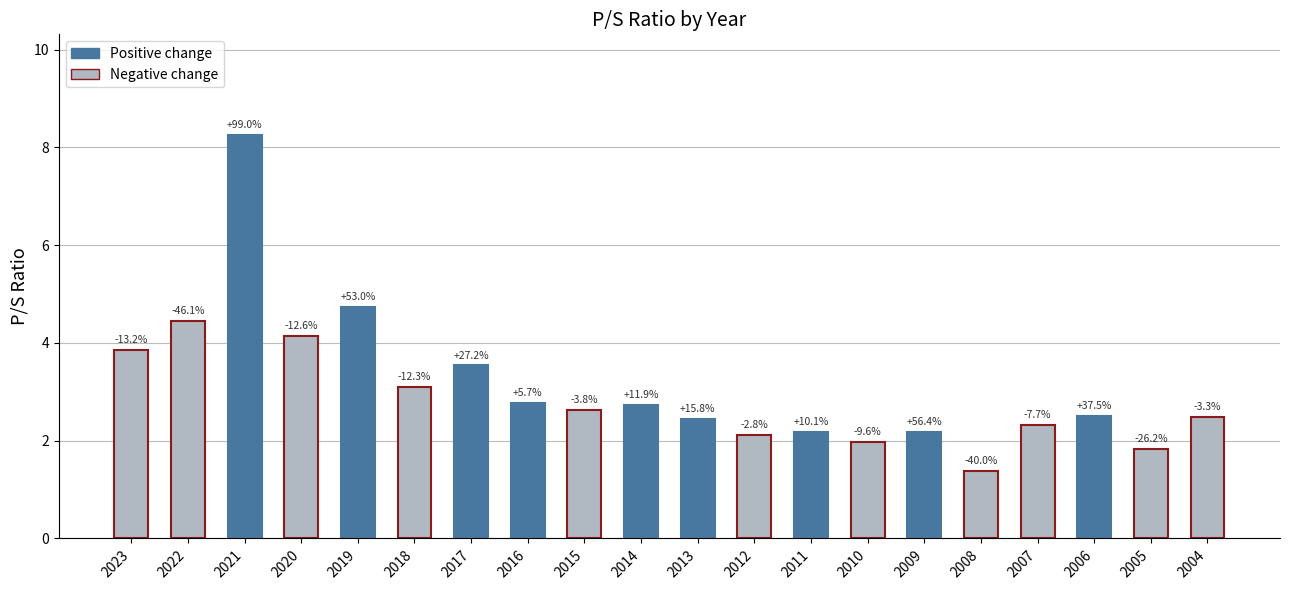

Does the chart contain any negative values?

No